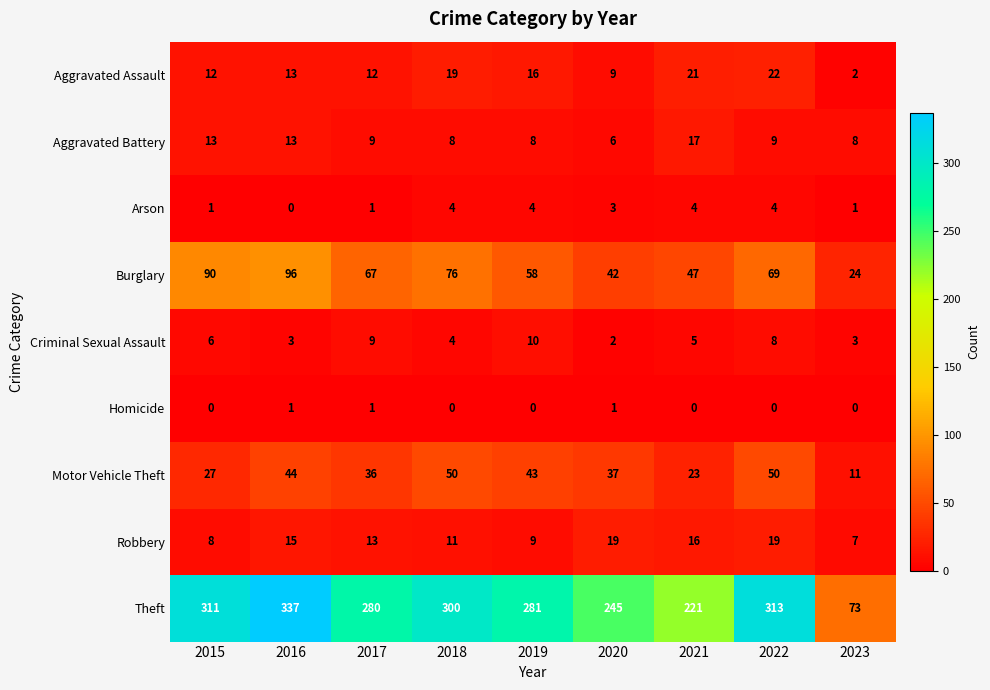

What is the total value across all series at 2020?

364